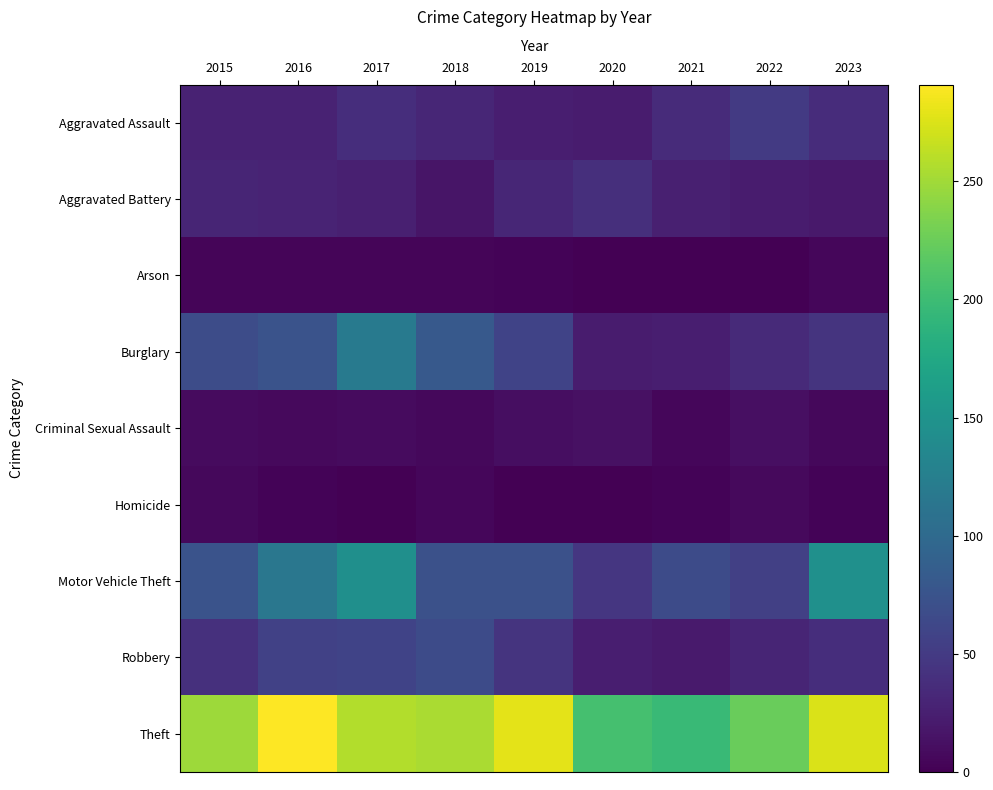

What is the total value across all series at 2023?

573